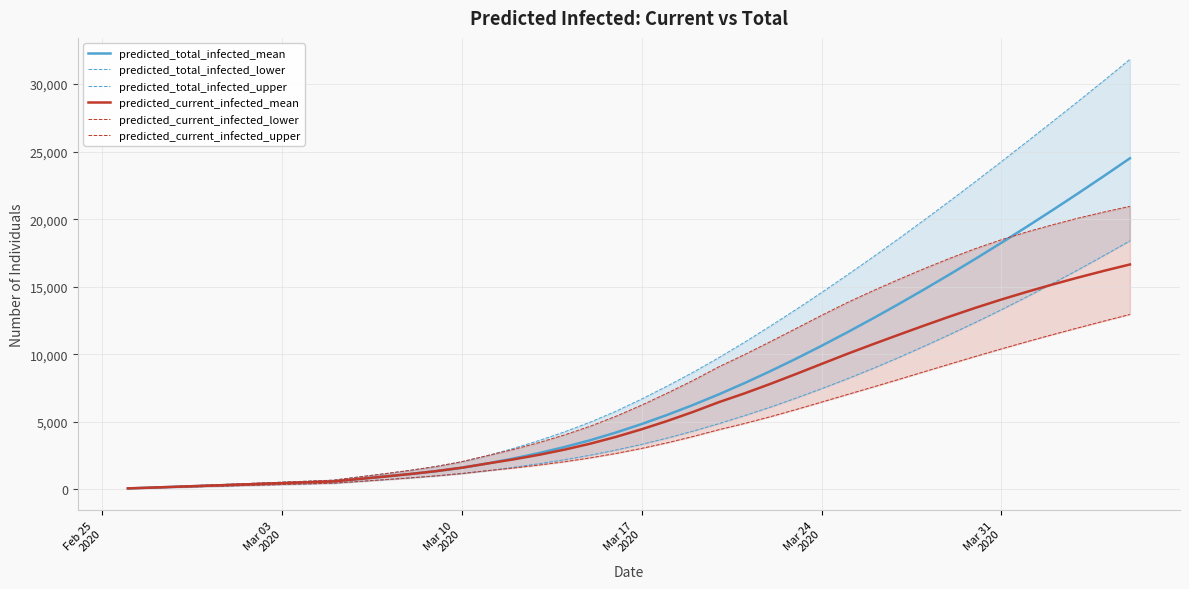

What is the highest value of the predicted_current_infected_mean series?

16645